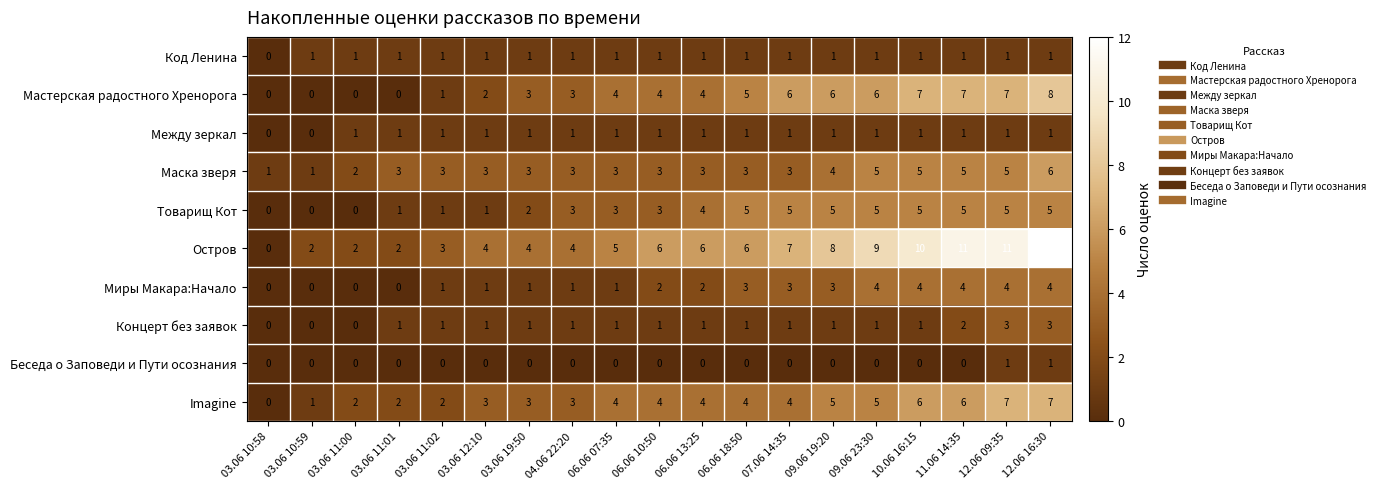

Where is Товарищ Кот nearest to the value 2?

03.06 19:50